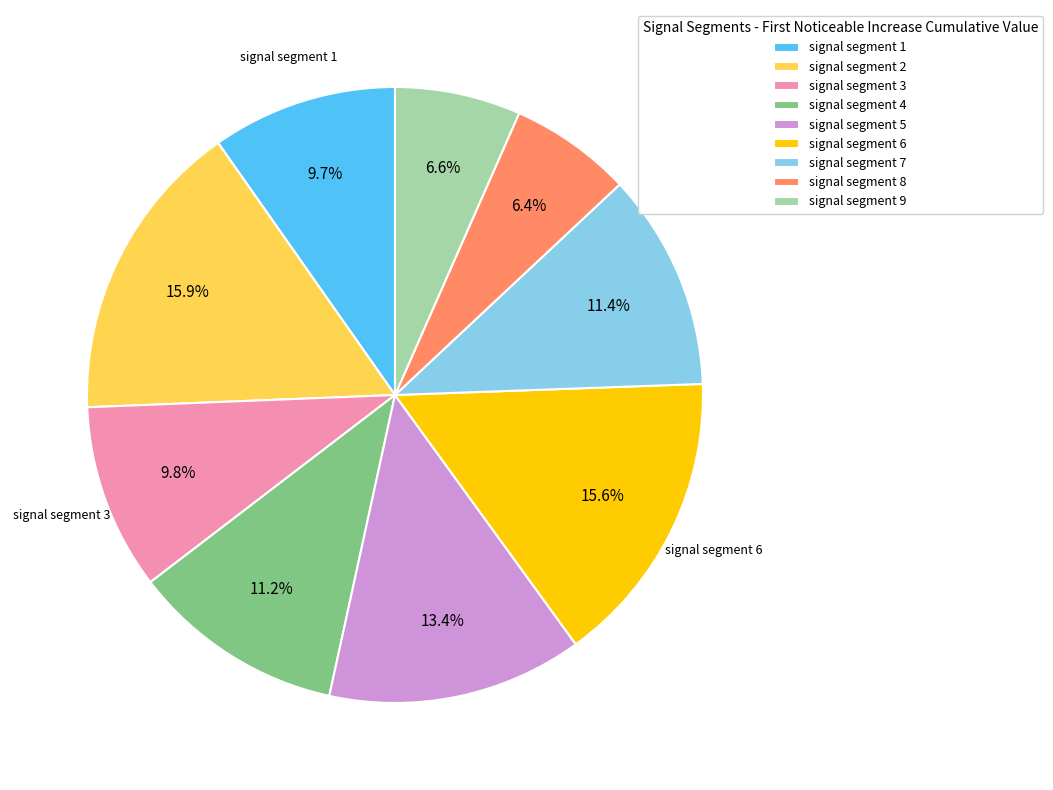

To the nearest percent, what portion does signal segment 4 represent?

11%